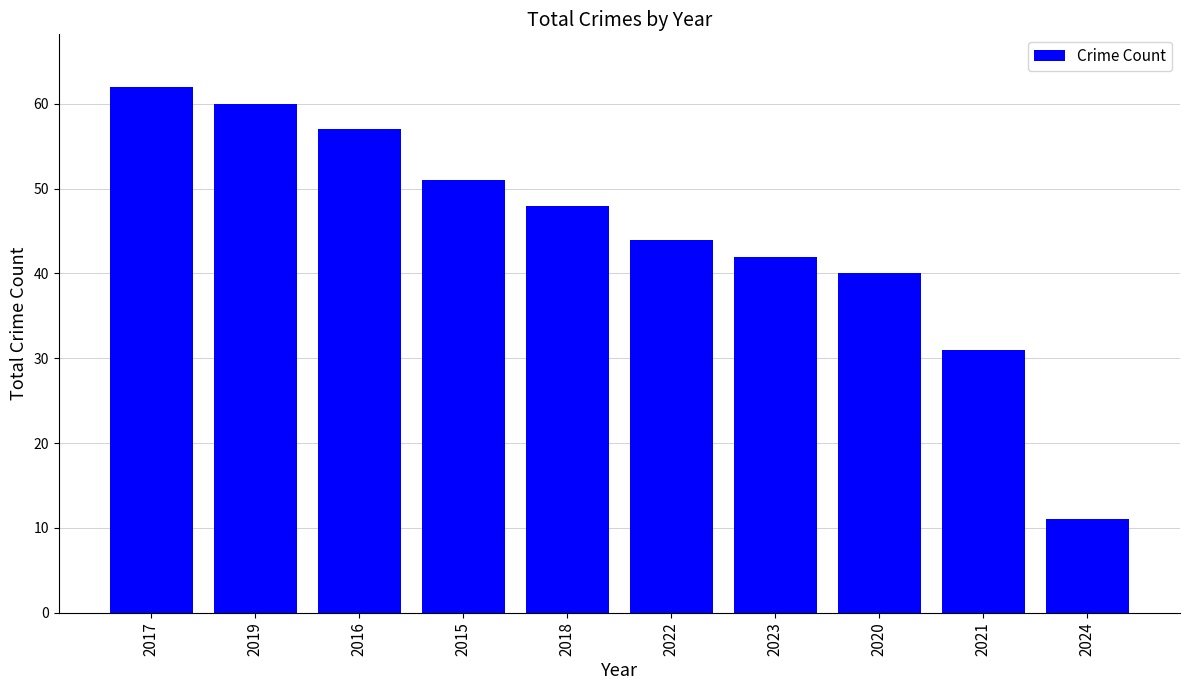

What is the value of the 10th bar from the left?

11